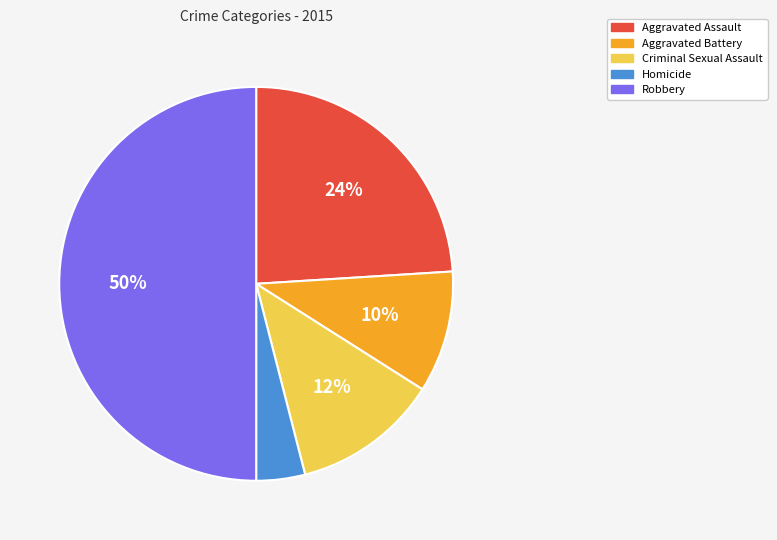

Which has a higher value, Aggravated Battery or Homicide?

Aggravated Battery